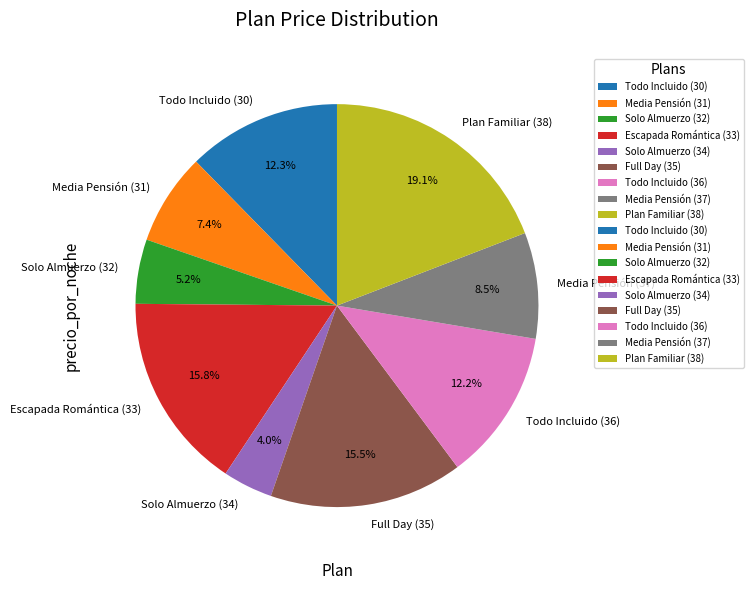

What percentage is the Media Pensión (31) slice, to the nearest percent?

7%